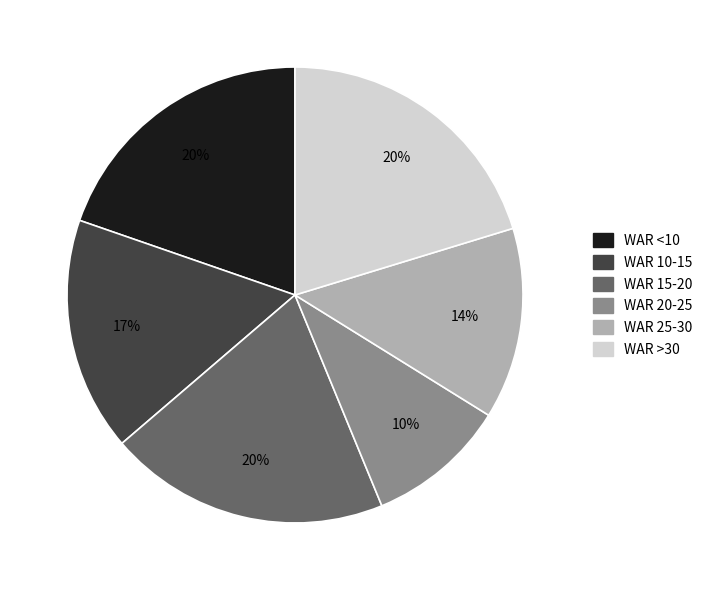

Does any single category account for the majority?

No